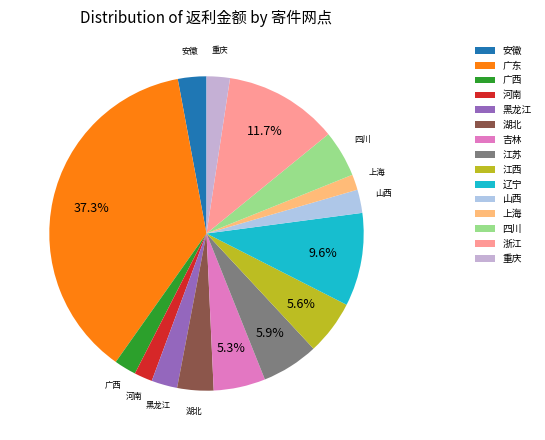

How many segments does this pie chart have?

15